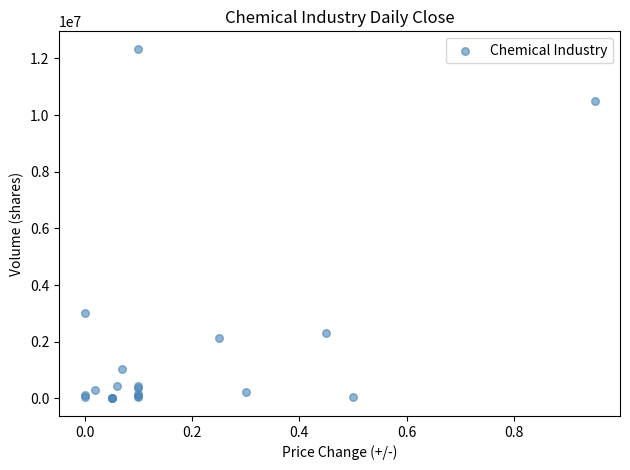

What Y value in the scatter plot is closest to 6170593?

3034652